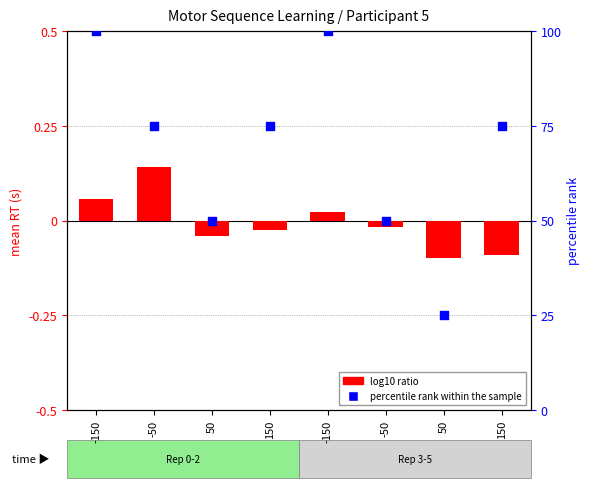

Which series contains the highest Y value?

percentile rank within the sample